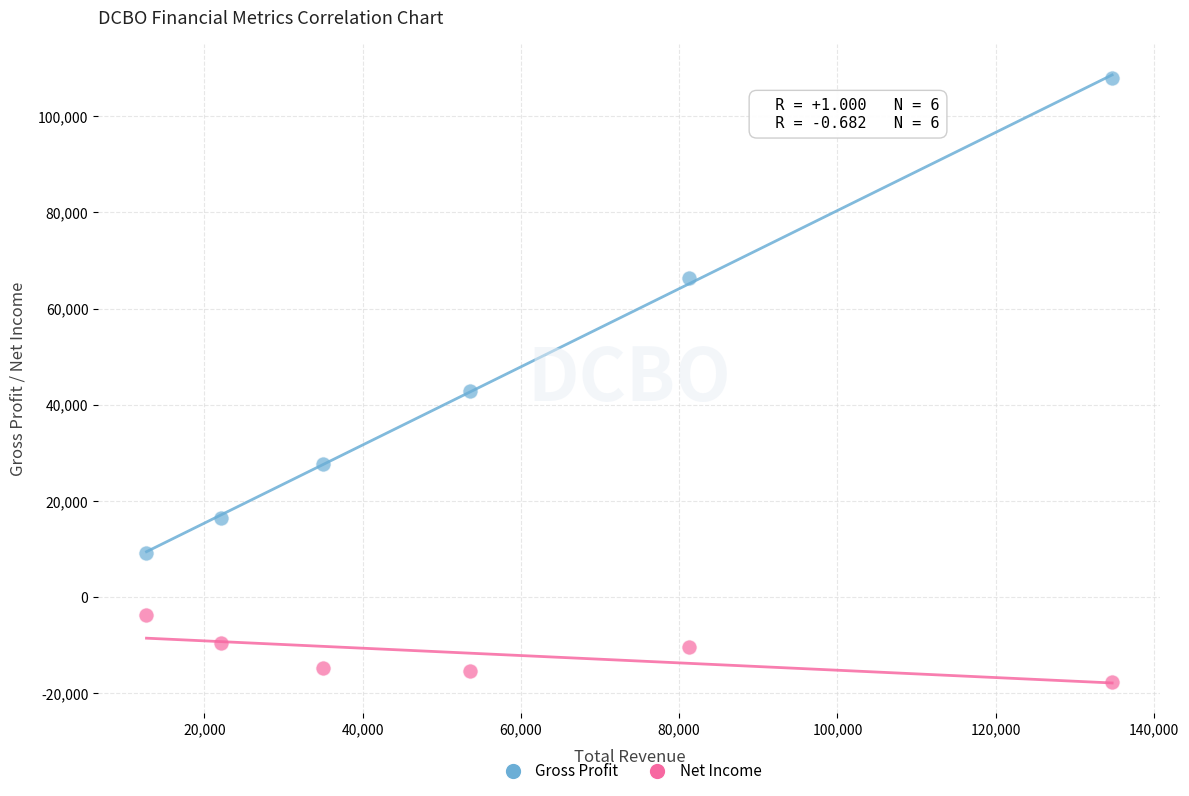

Across all data points, what is the average X value?

56567